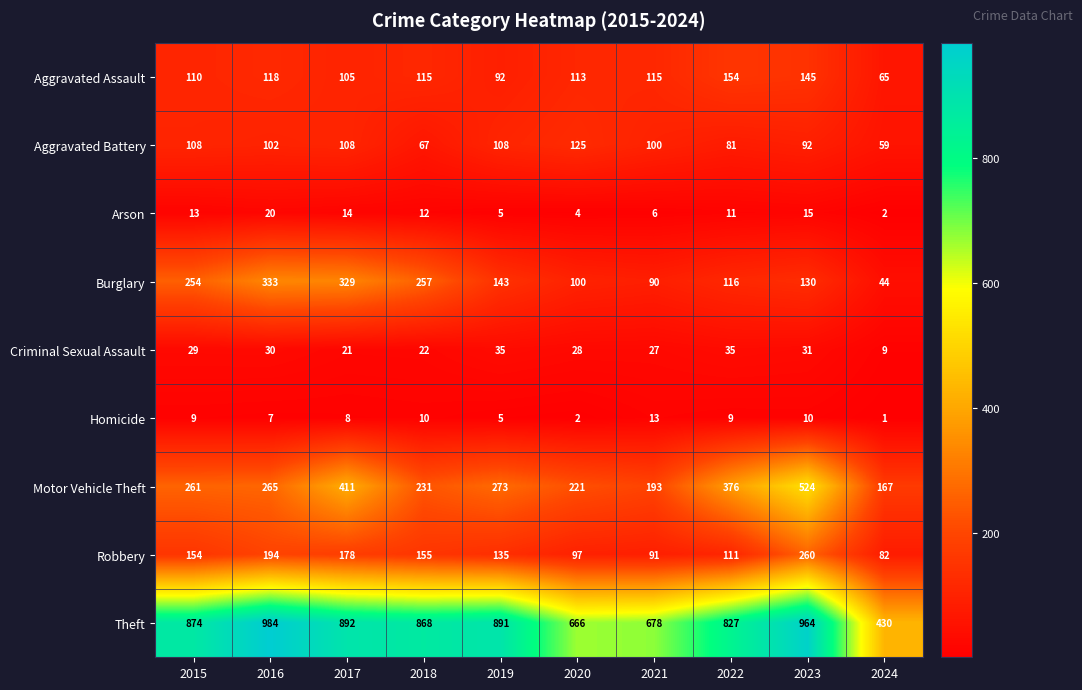

The Theft series shows 984 at 2016. True or false?

True